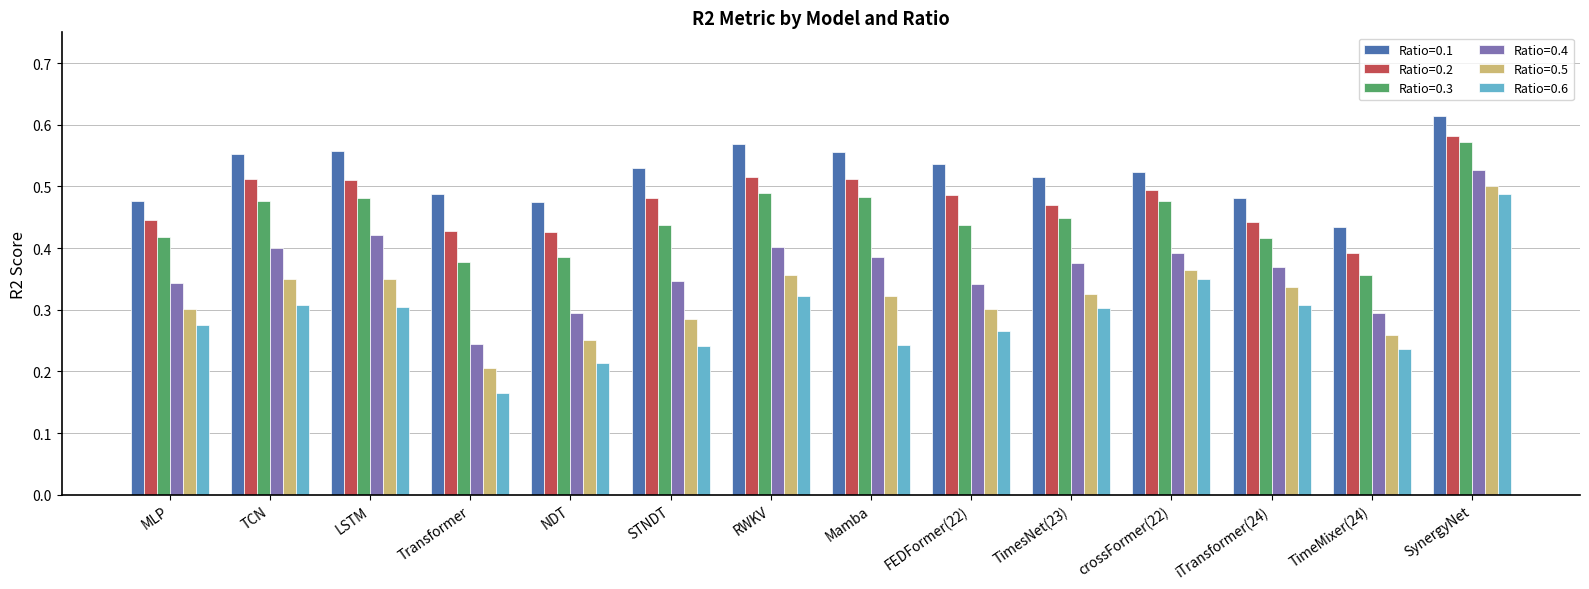

Which label corresponds to the largest value in the chart?

SynergyNet